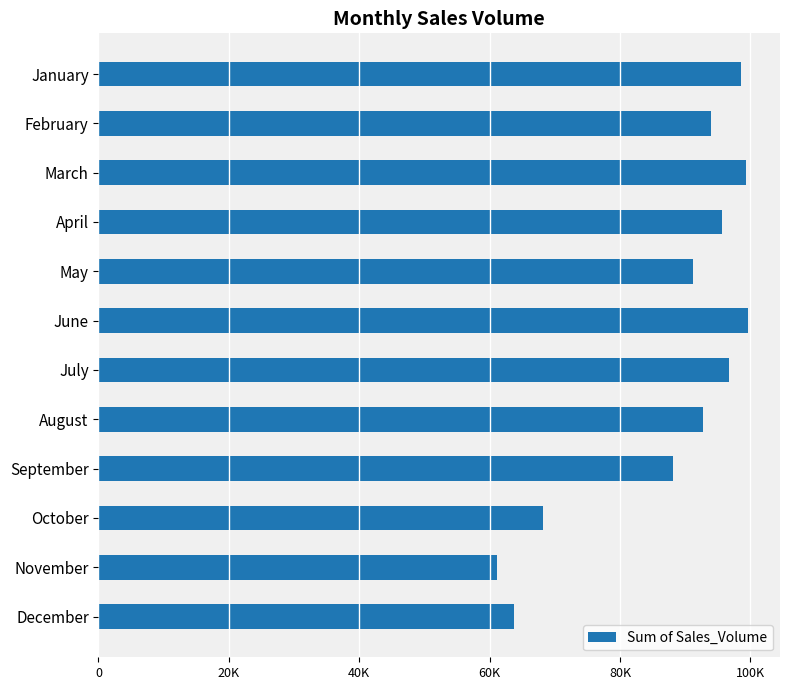

How many data points are less than 93963?

6